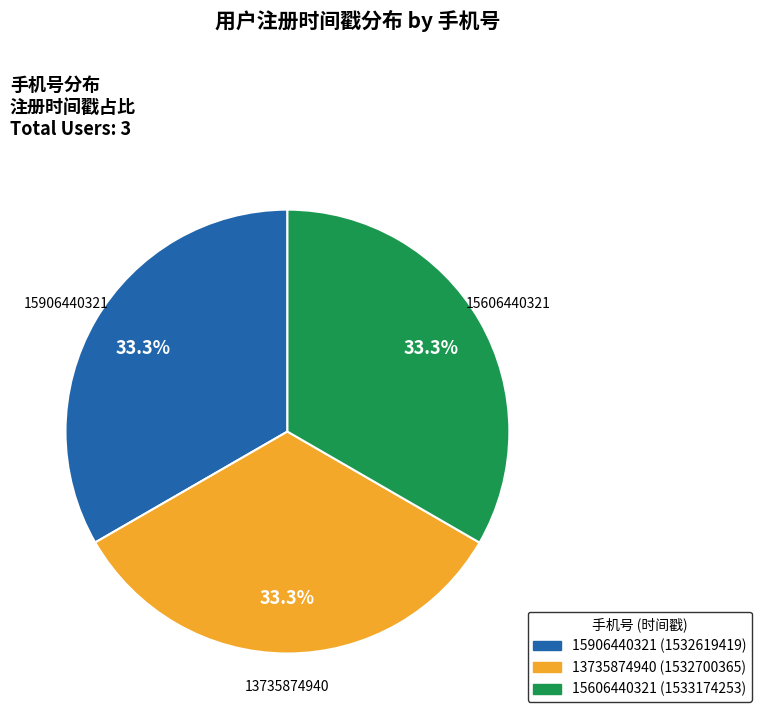

To the nearest percent, what is the average slice percentage?

33%